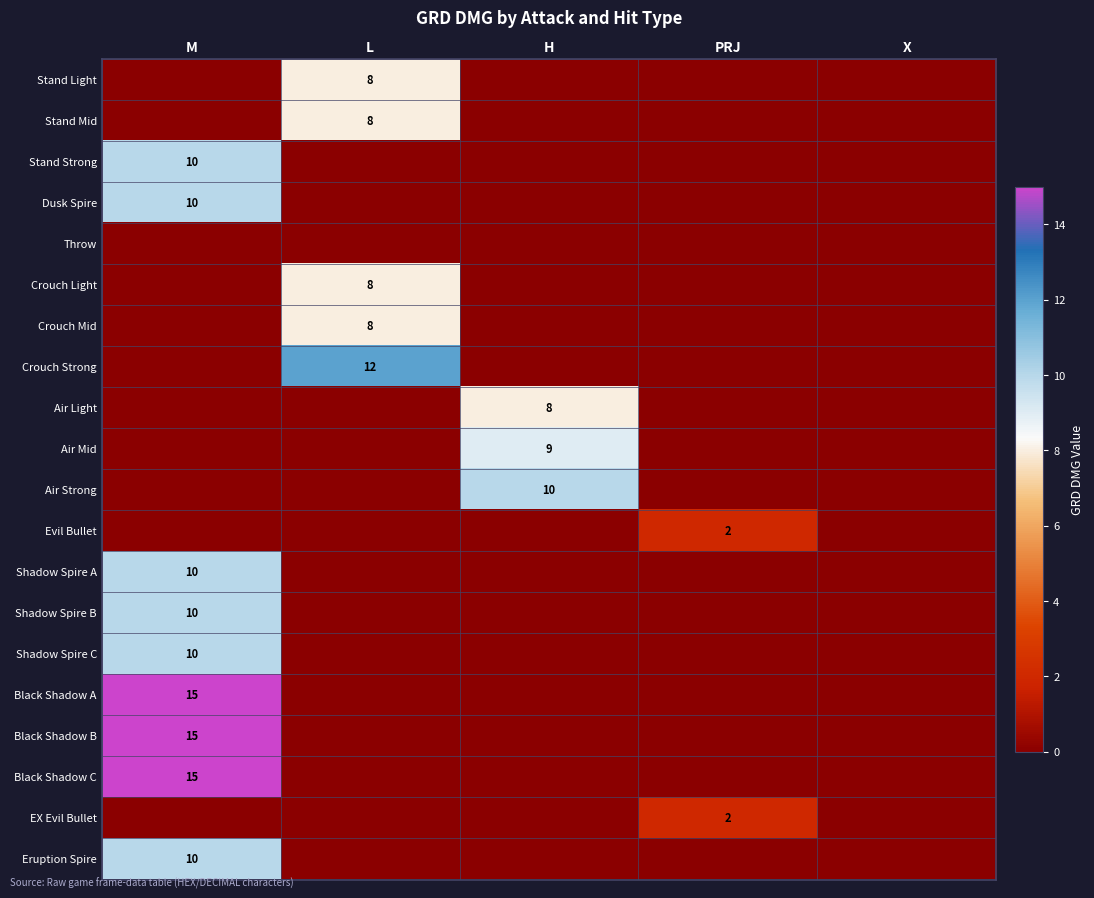

The value of Black Shadow C at M is 15. True or false?

True